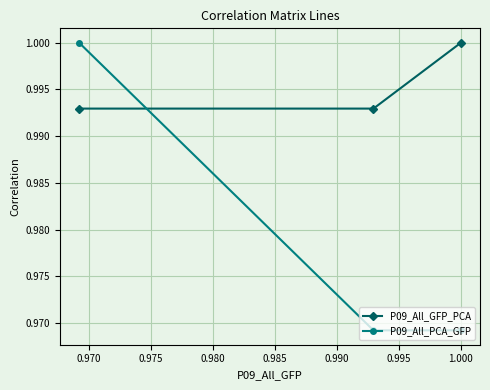

What is the value of the P09_All_GFP_PCA point at the 2nd from the left?

1.0